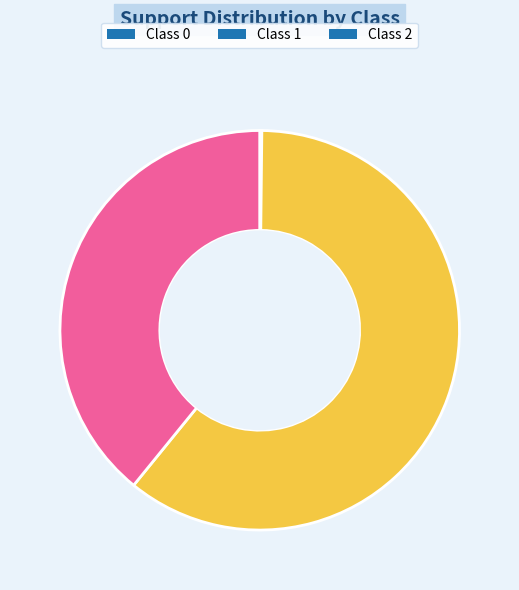

Which has a higher value, Class 1 or Class 2?

Class 1